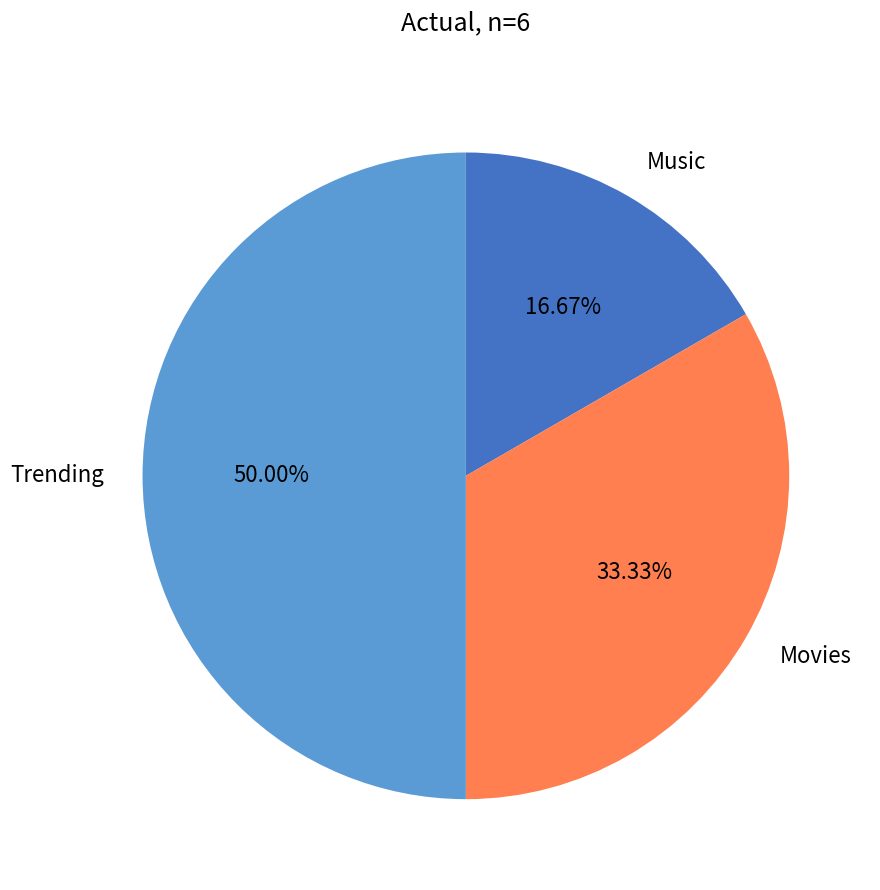

Is Music the majority of the pie?

No